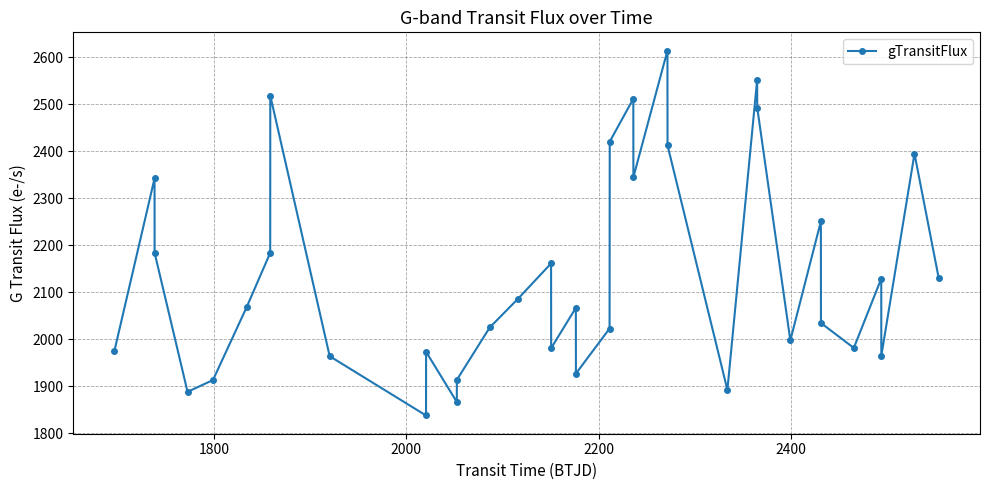

What is the value of the 18th point from the left?

2066.9